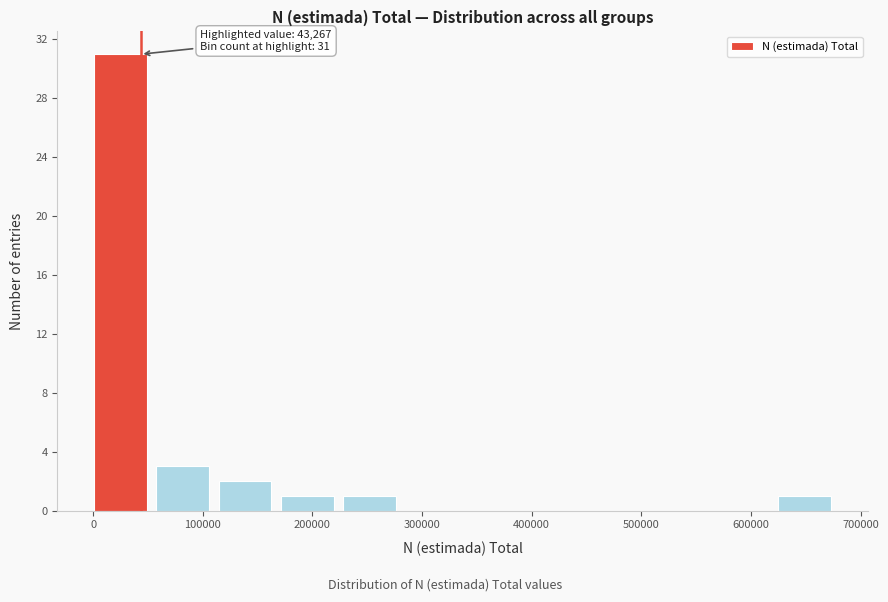

Over which range of the x-axis is the bar tallest?

0 to 60000